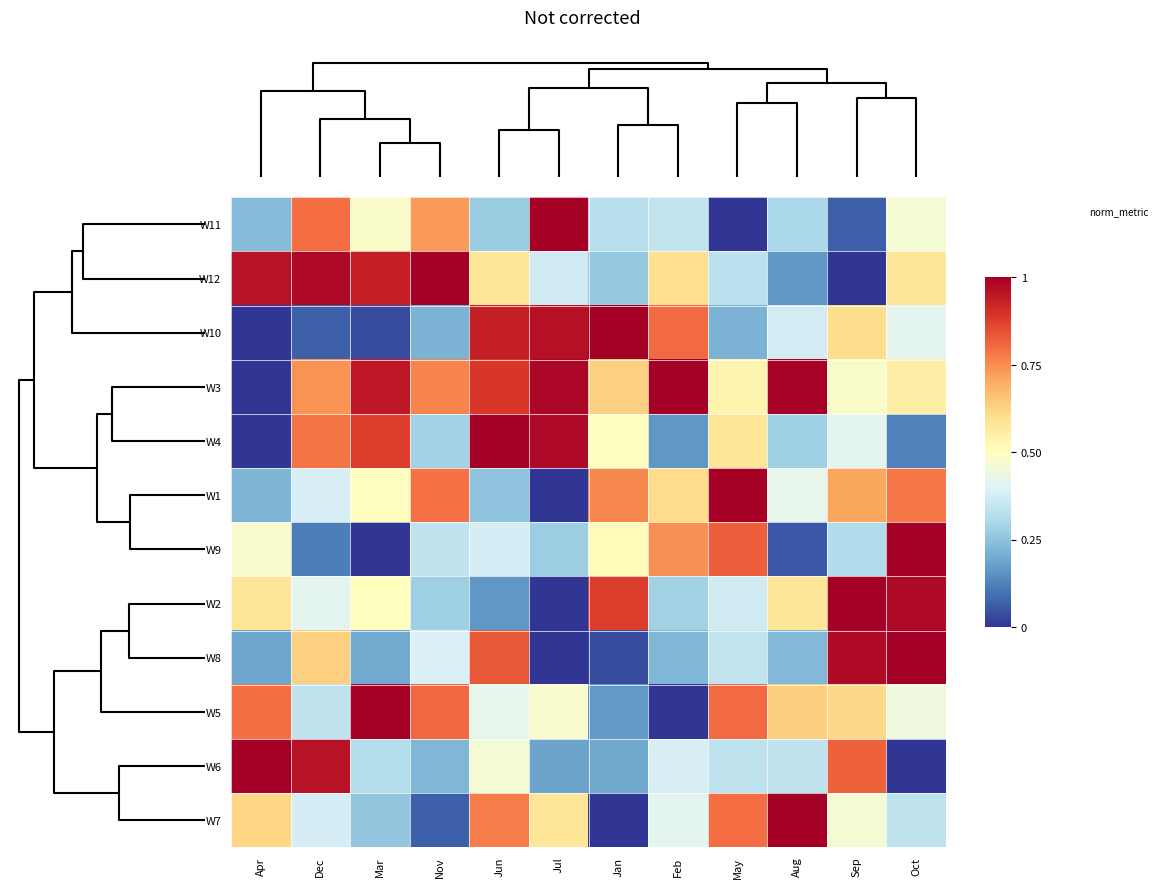

How many data points does each series have?

12